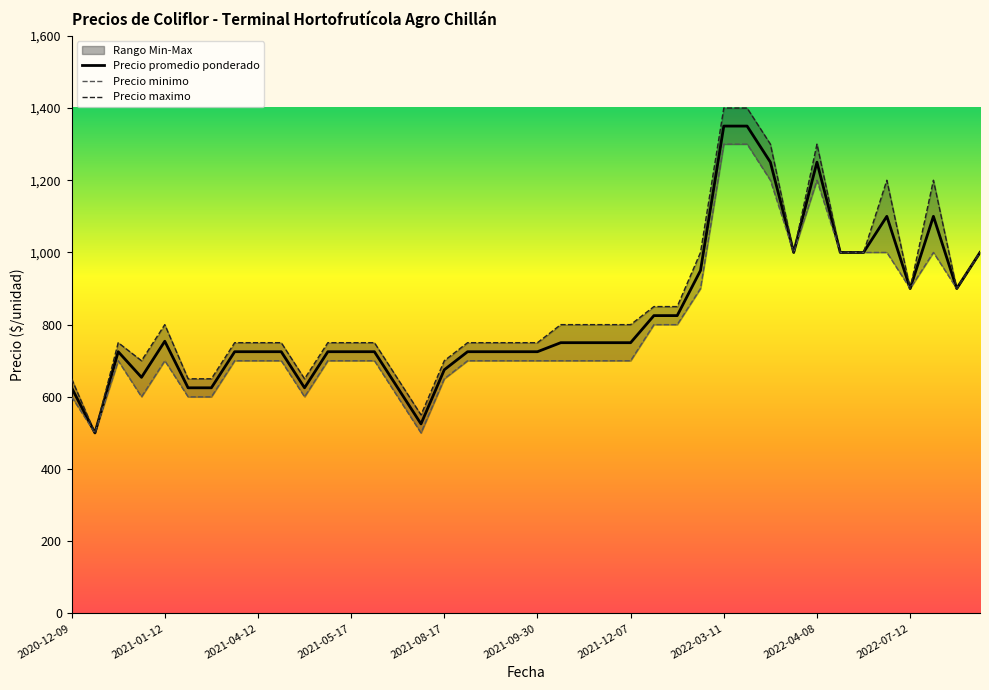

Where is Precio maximo nearest to the value 950?

2022-07-12